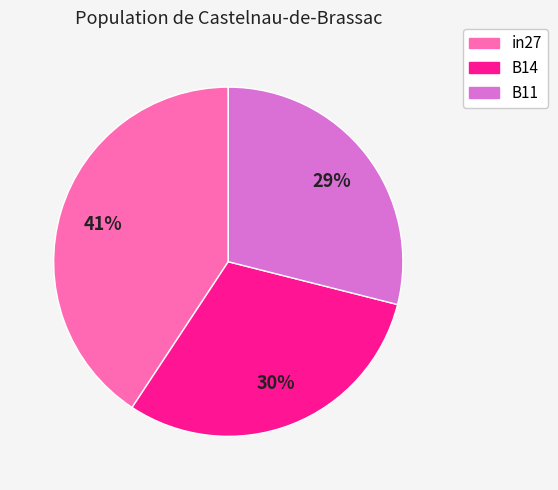

To the nearest percent, what is the combined percentage of in27 and B14?

71%